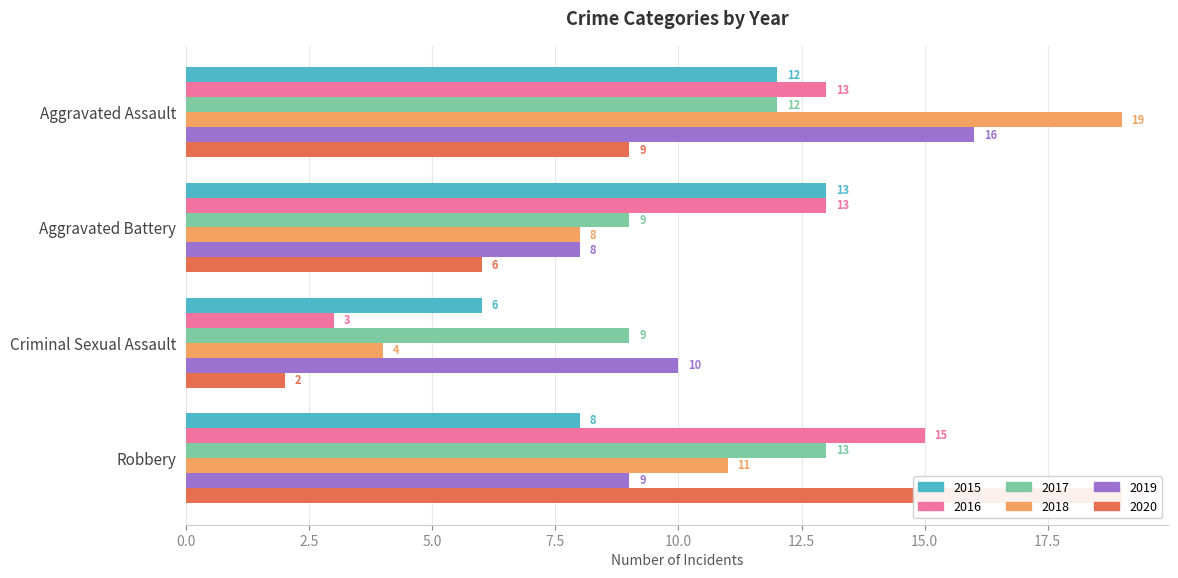

What position from the right is Aggravated Battery?

3